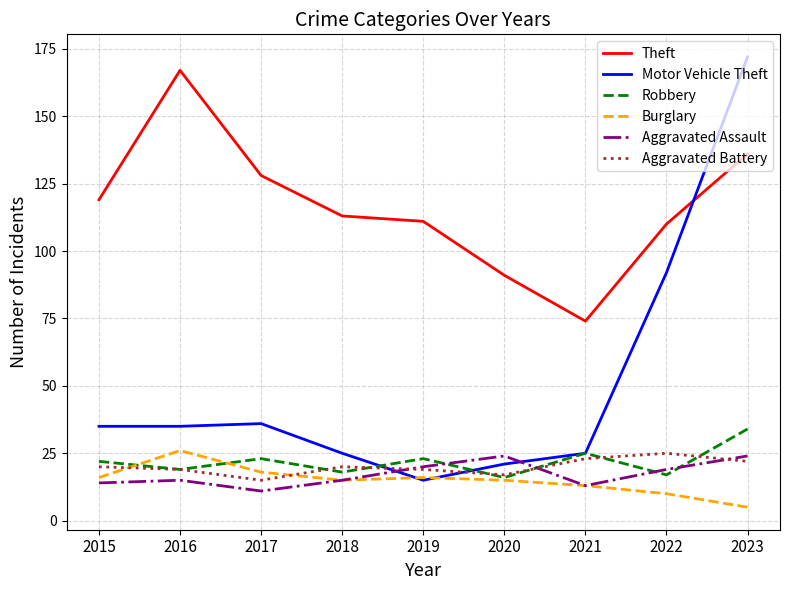

Reading left to right, transcribe all the data shown in this chart.

Theft: 2015=119	2016=167	2017=128	2018=113	2019=111	2020=91	2021=74	2022=110	2023=136
Motor Vehicle Theft: 2015=35	2016=35	2017=36	2018=25	2019=15	2020=21	2021=25	2022=92	2023=172
Robbery: 2015=22	2016=19	2017=23	2018=18	2019=23	2020=16	2021=25	2022=17	2023=34
Burglary: 2015=16	2016=26	2017=18	2018=15	2019=16	2020=15	2021=13	2022=10	2023=5
Aggravated Assault: 2015=14	2016=15	2017=11	2018=15	2019=20	2020=24	2021=13	2022=19	2023=24
Aggravated Battery: 2015=20	2016=19	2017=15	2018=20	2019=19	2020=17	2021=23	2022=25	2023=22